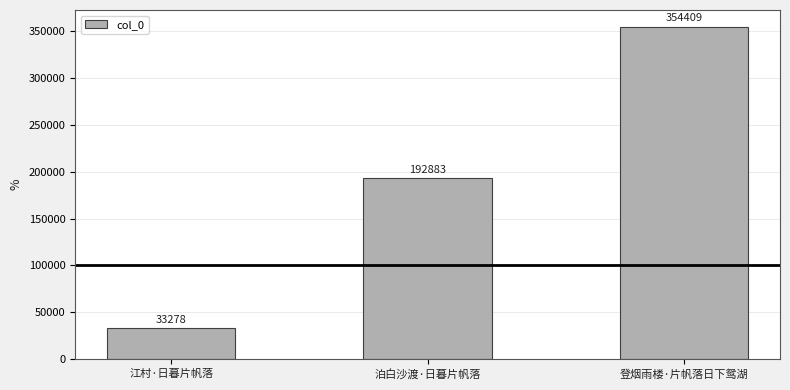

What is the label of the 1st bar from the left?

江村·日暮片帆落